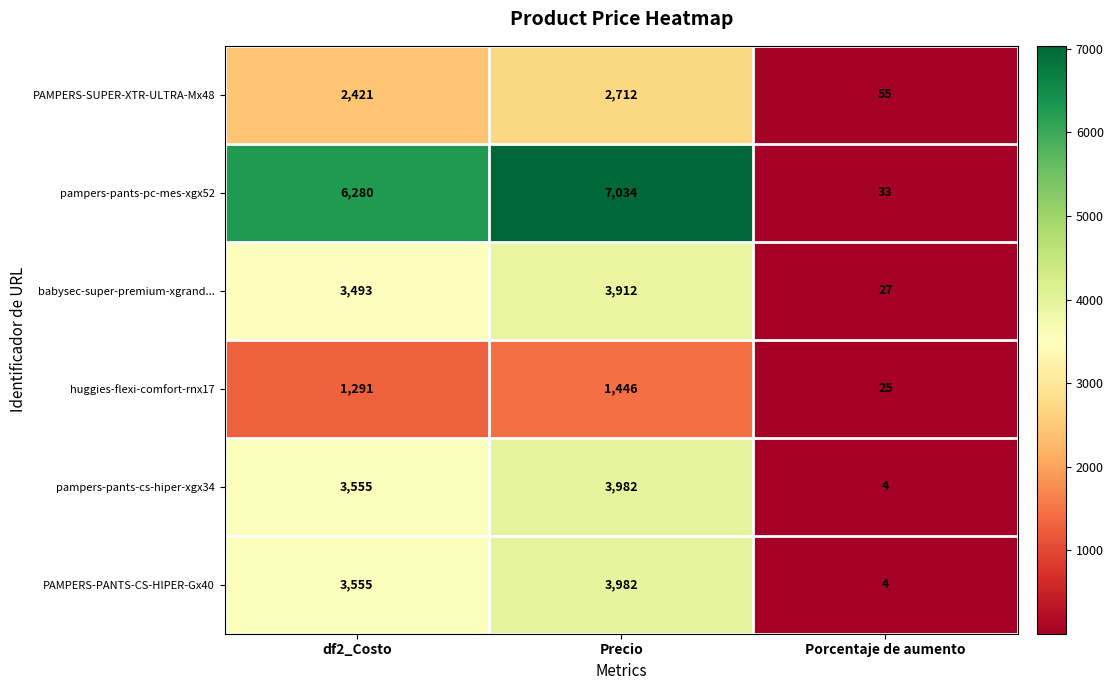

Which series has the largest total across all categories?

pampers-pants-pc-mes-xgx52